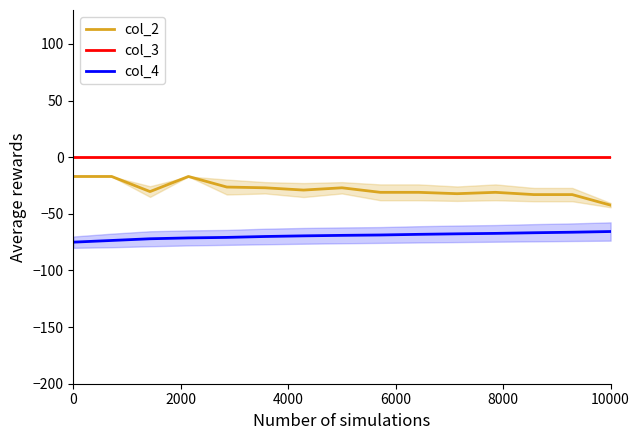

Which has a higher value, 6 or 7?

7